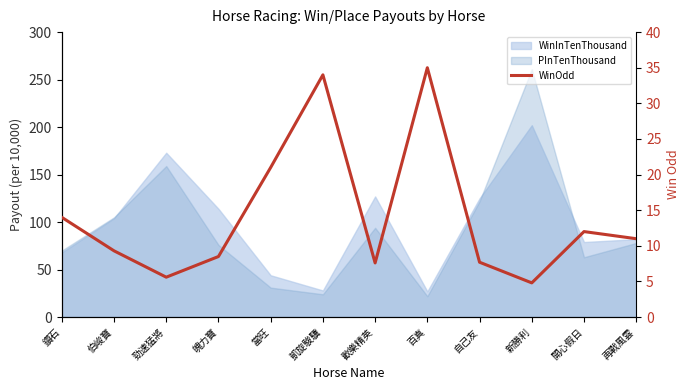

How many lines are shown in the chart?

1